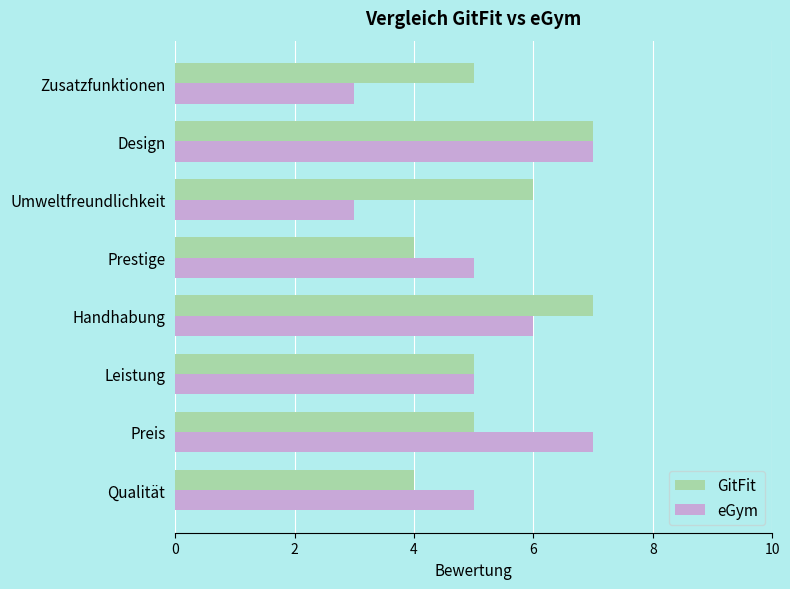

What is the total value across all series at Qualität?

9